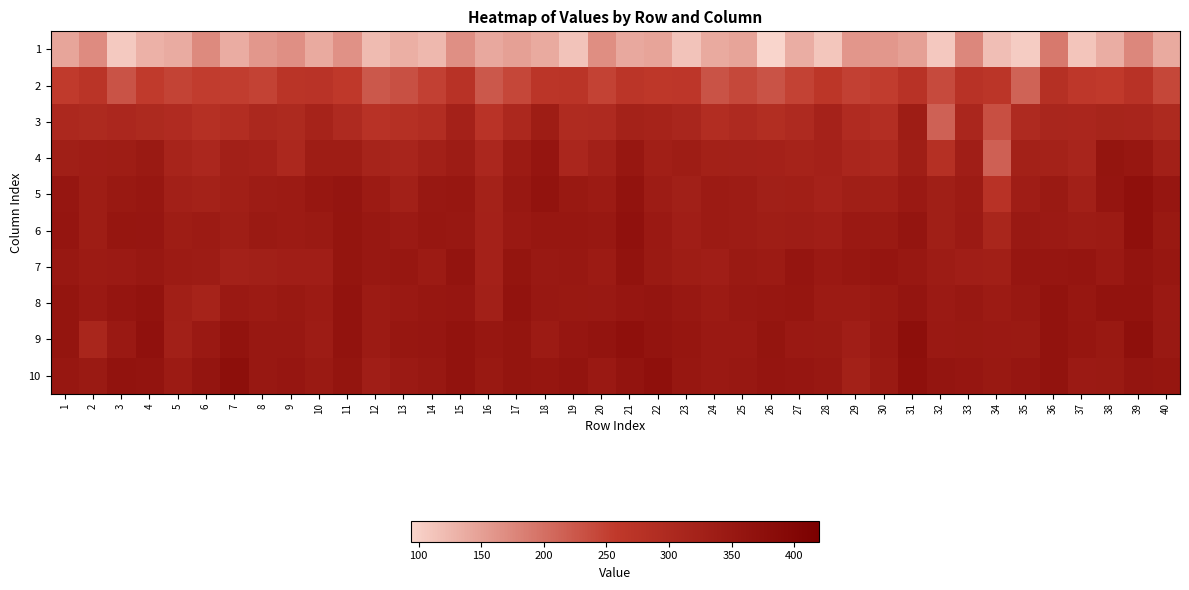

At how many categories does at least one series exceed 99?

40